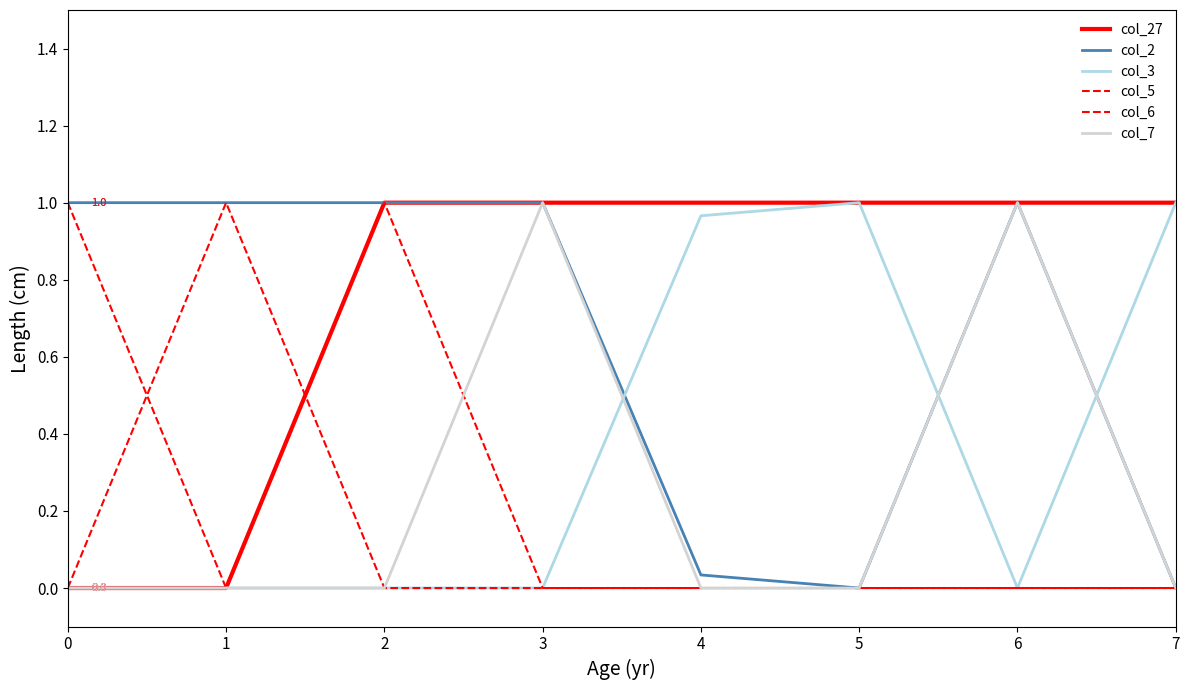

Which has a higher value, 6 or 5?

6